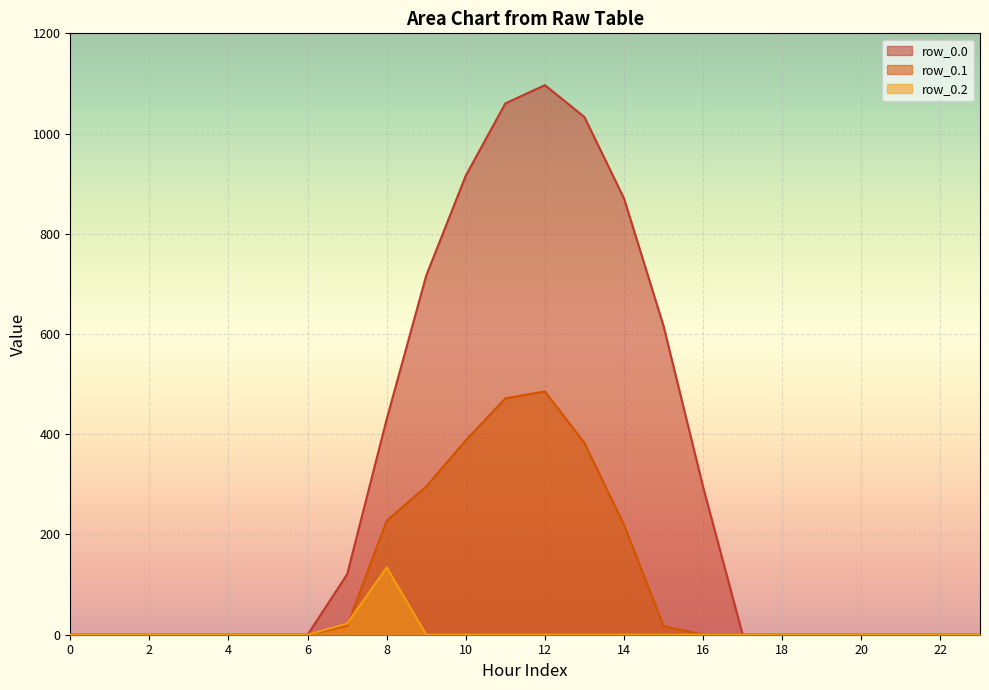

What is the maximum value for row_0.1?

485.4